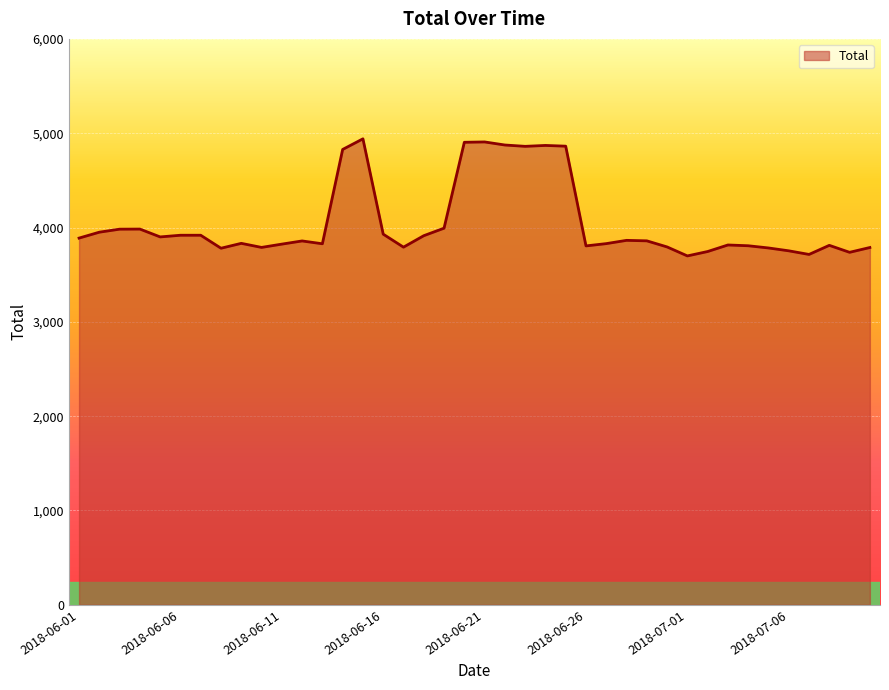

What is the greatest value displayed?

4940.4